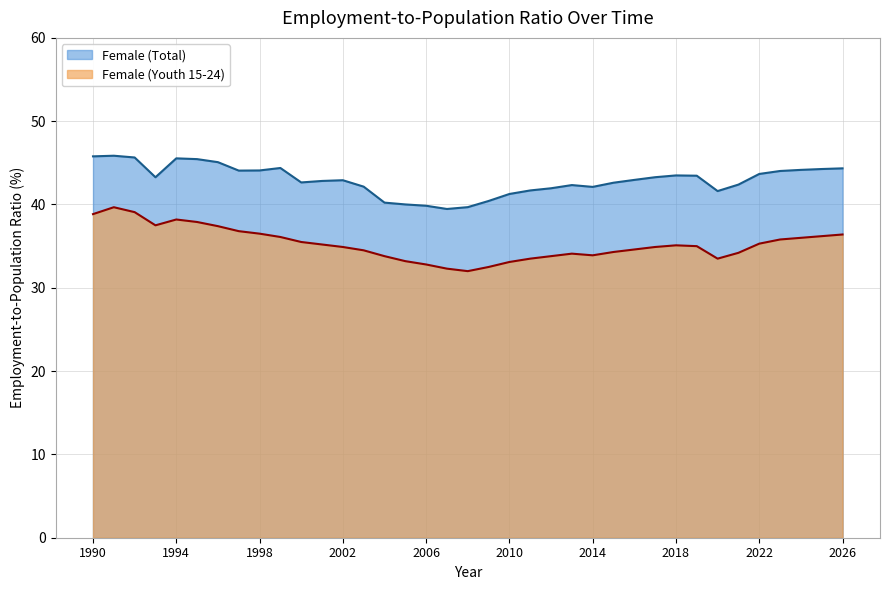

At which category does the chart reach its peak across all series?

1991